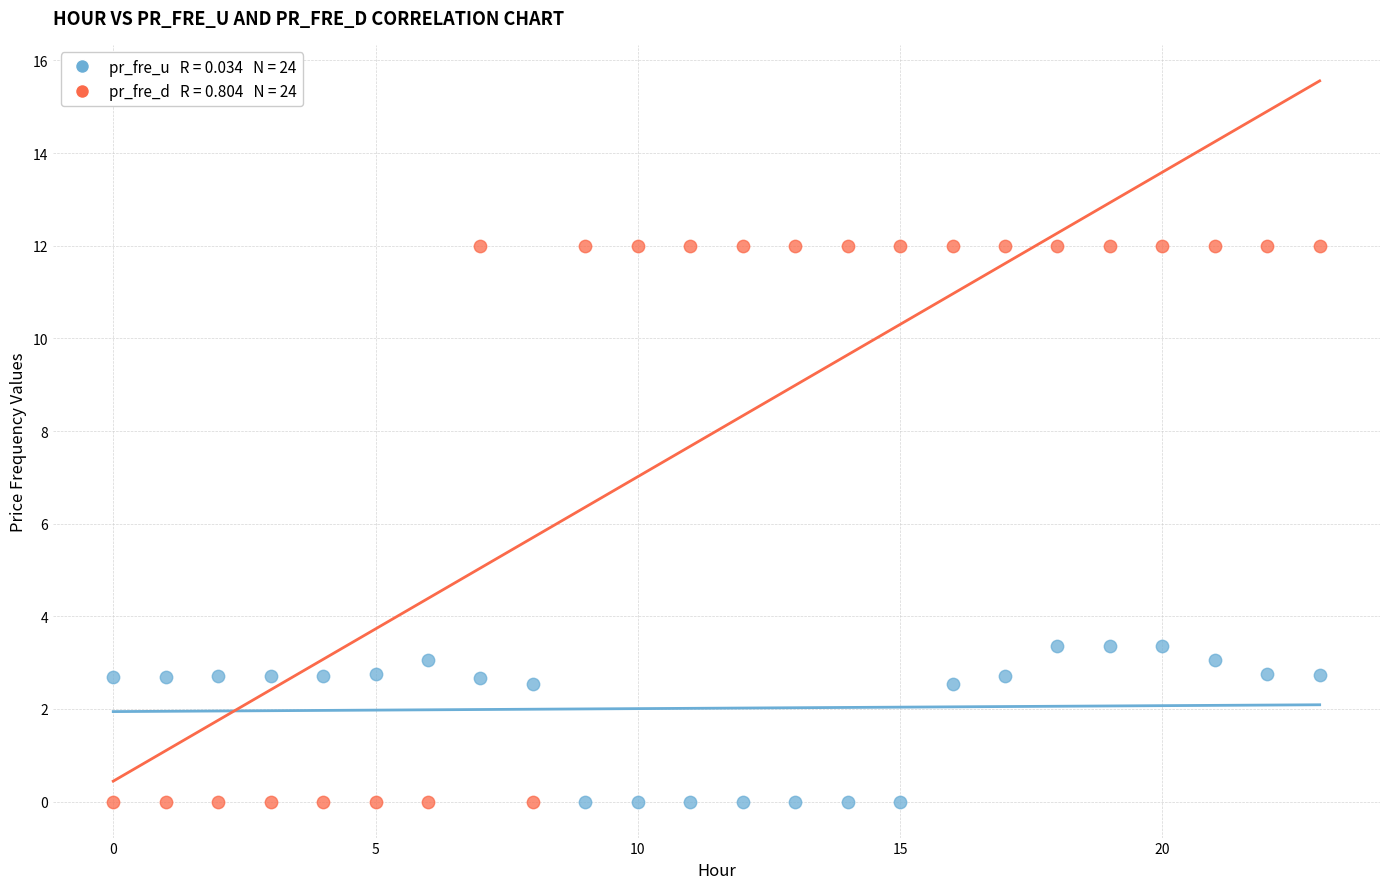

Across all data points, what is the range of Y values (max minus min)?

12.0